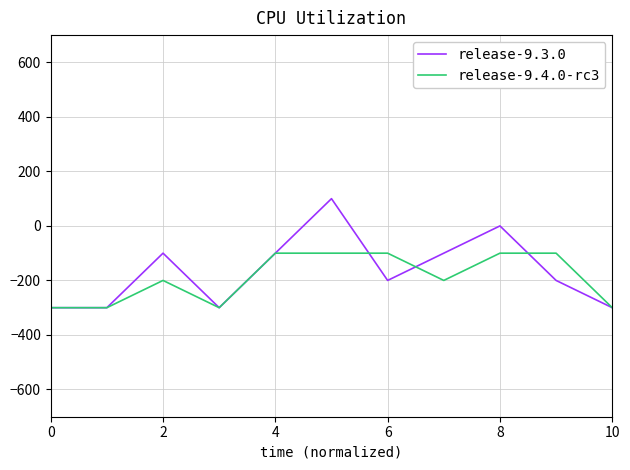

What is the average value of the release-9.3.0 series?

-164